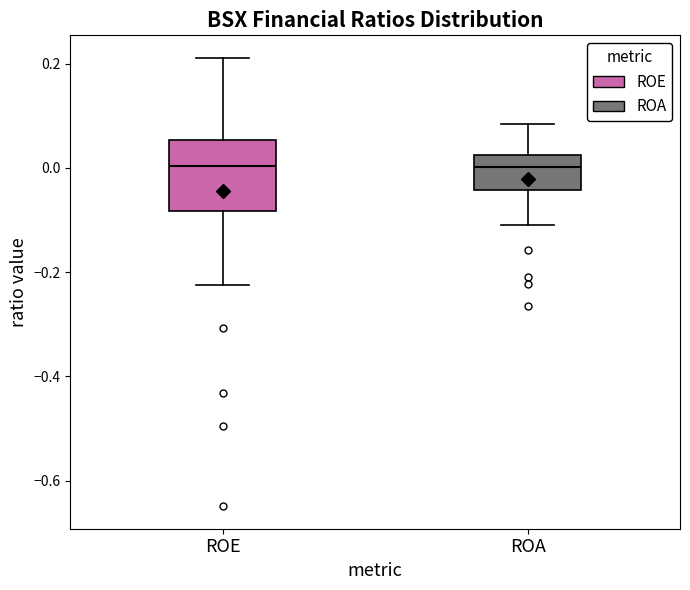

Reading left to right, read every box against the y-axis: the position of its median line, the range the box covers, and the ends of its whiskers. The values are not printed on the chart, so give them approximately, as read against the axis.

ROE: median 0.00, box -0.08 to 0.06, whiskers -0.22 to 0.22
ROA: median 0.00, box -0.04 to 0.02, whiskers -0.10 to 0.08